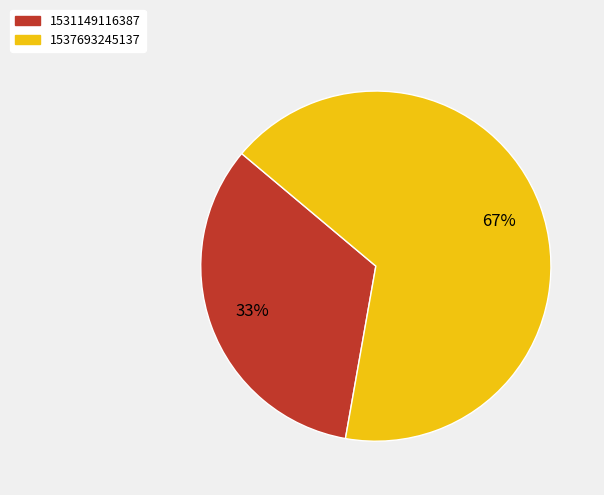

To the nearest percent, what is the average slice percentage?

50%